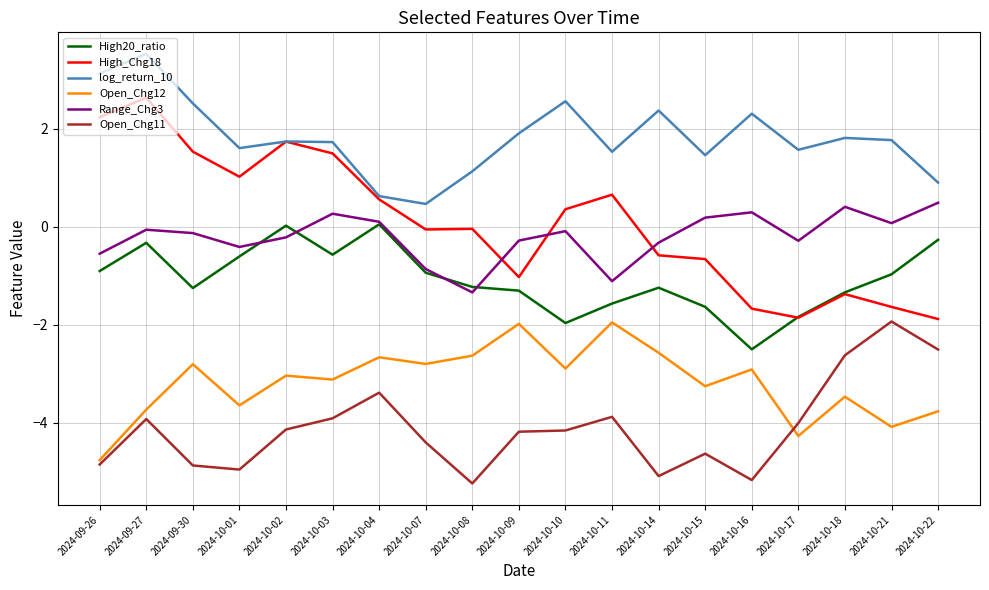

What is the difference between the highest and lowest values at 2024-10-01?

6.6